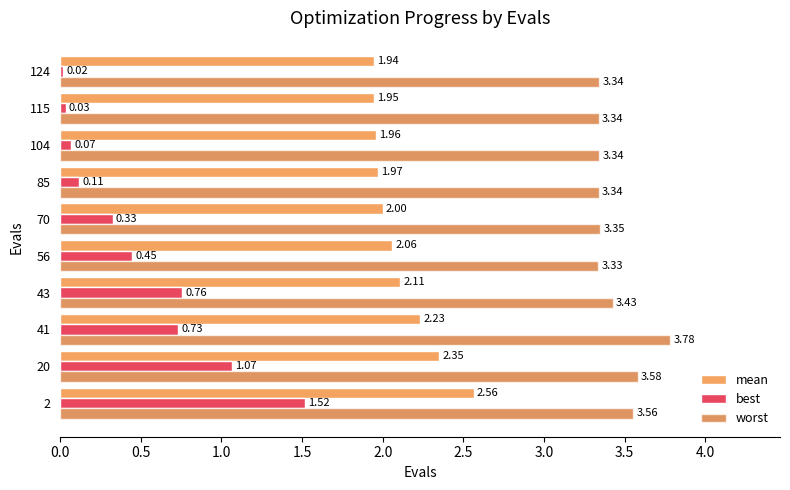

At which label does mean reach its minimum?

124